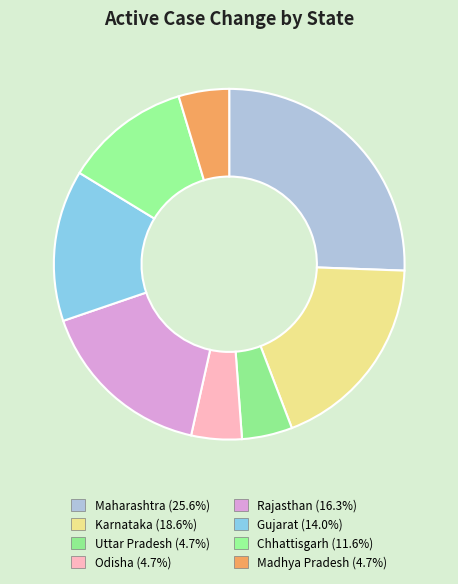

To the nearest percent, what is the difference between the Maharashtra and Rajasthan slice percentages?

9%